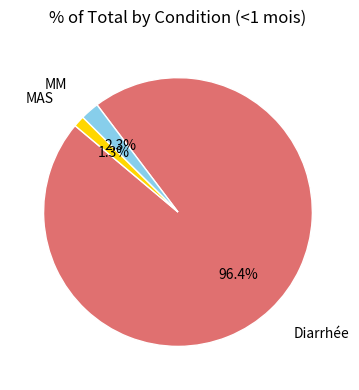

To the nearest percent, what is the difference between the MM and Diarrhée slice percentages?

94%